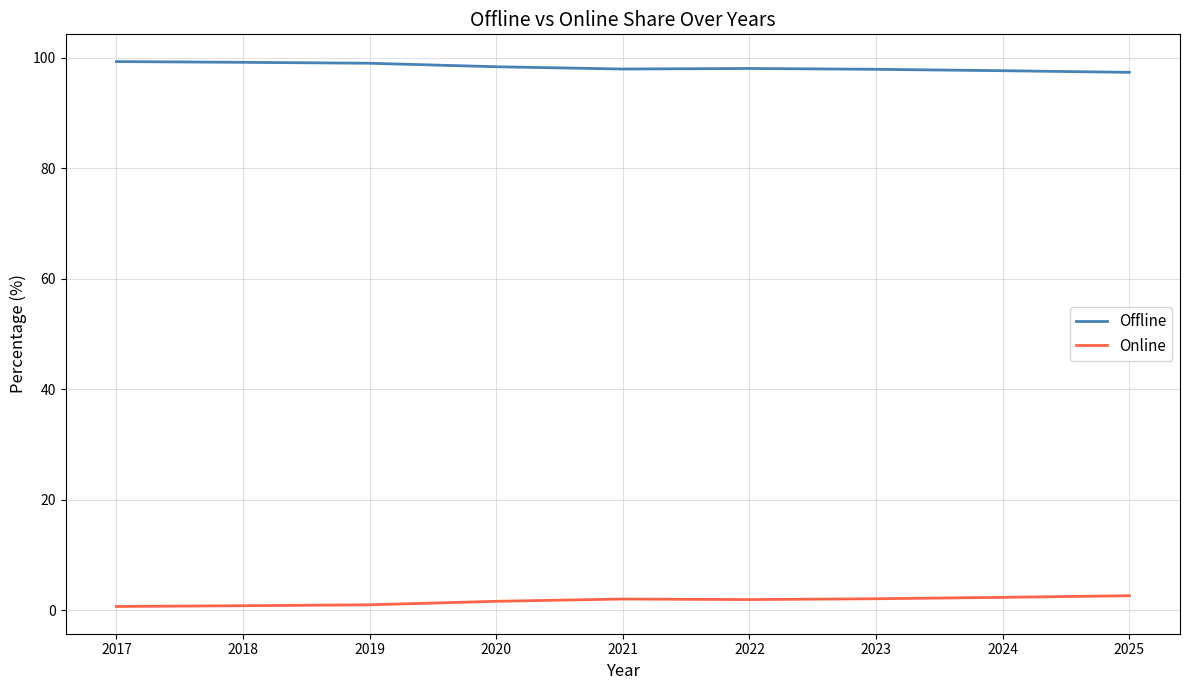

What is the spread (max minus min) of values at 2024?

95.3